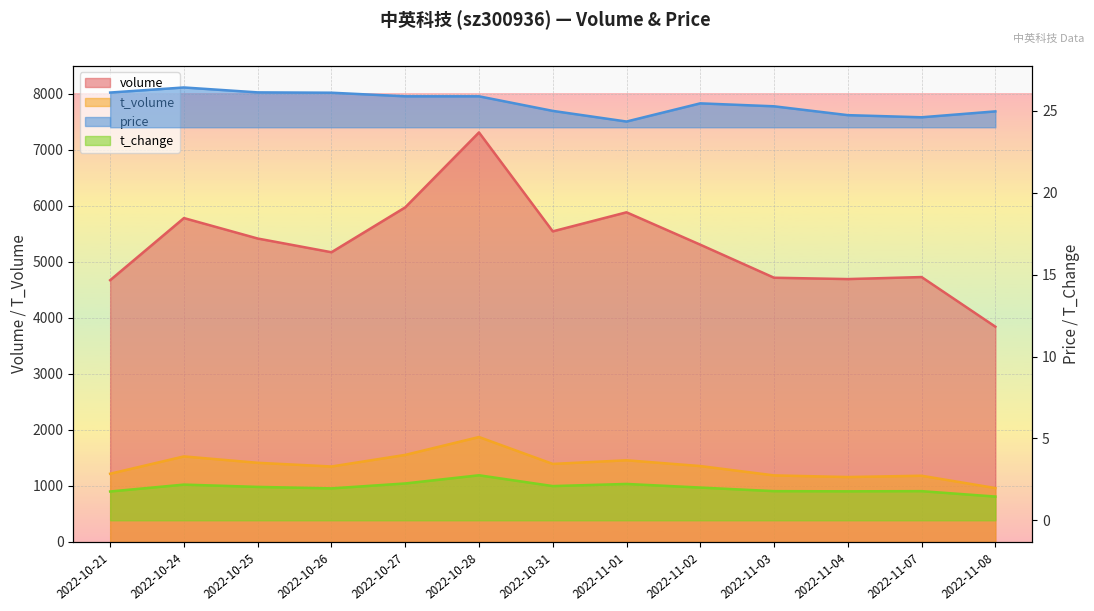

At 2022-10-21, list the series in order from largest to smallest.

volume, t_volume, price, t_change